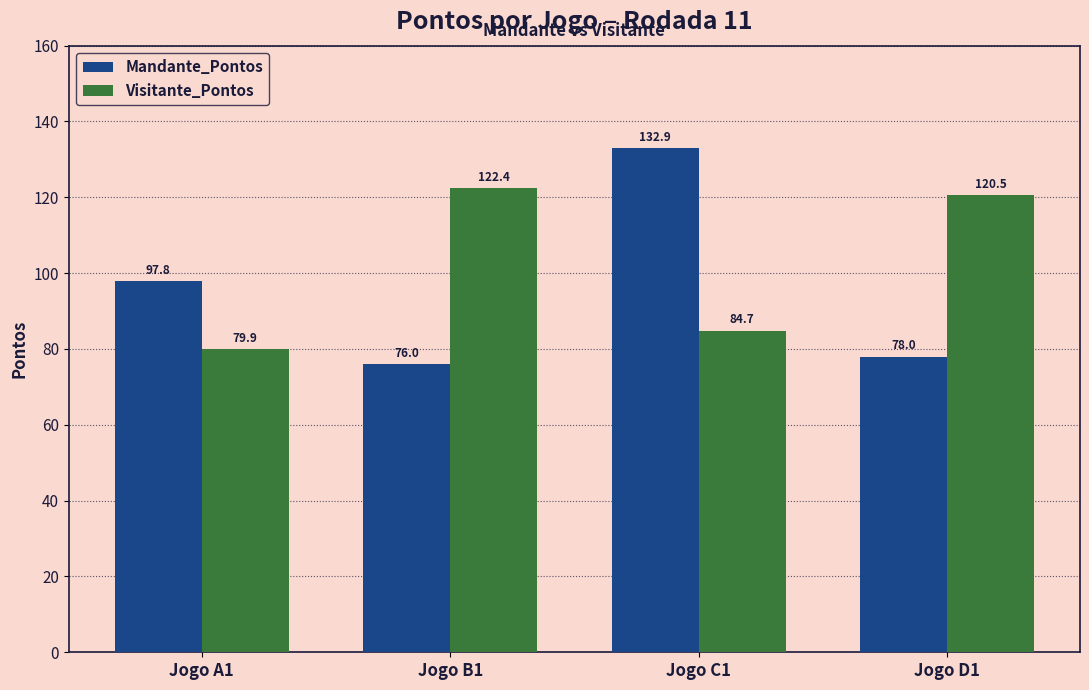

Reading left to right, list all the values displayed in this chart.

Mandante_Pontos: 97.8	76.0	132.9	78.0
Visitante_Pontos: 79.9	122.4	84.7	120.5